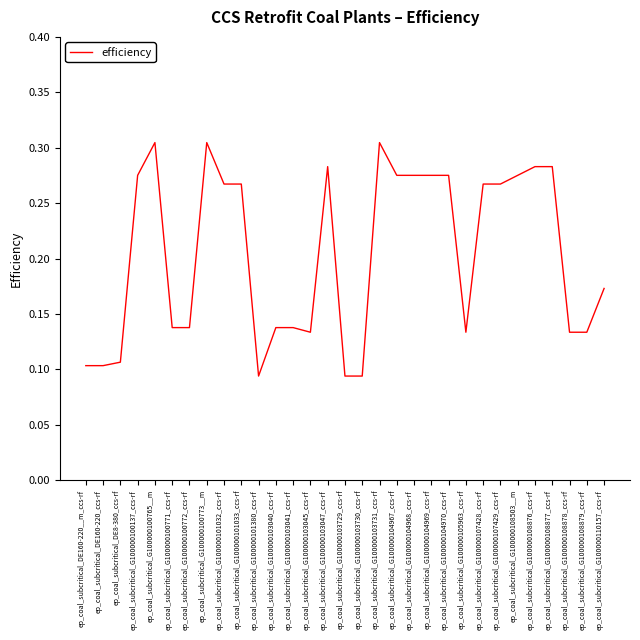

Is it true that the value at ep_coal_subcritical_G100000101033_ccs-rf is 0.4?

False